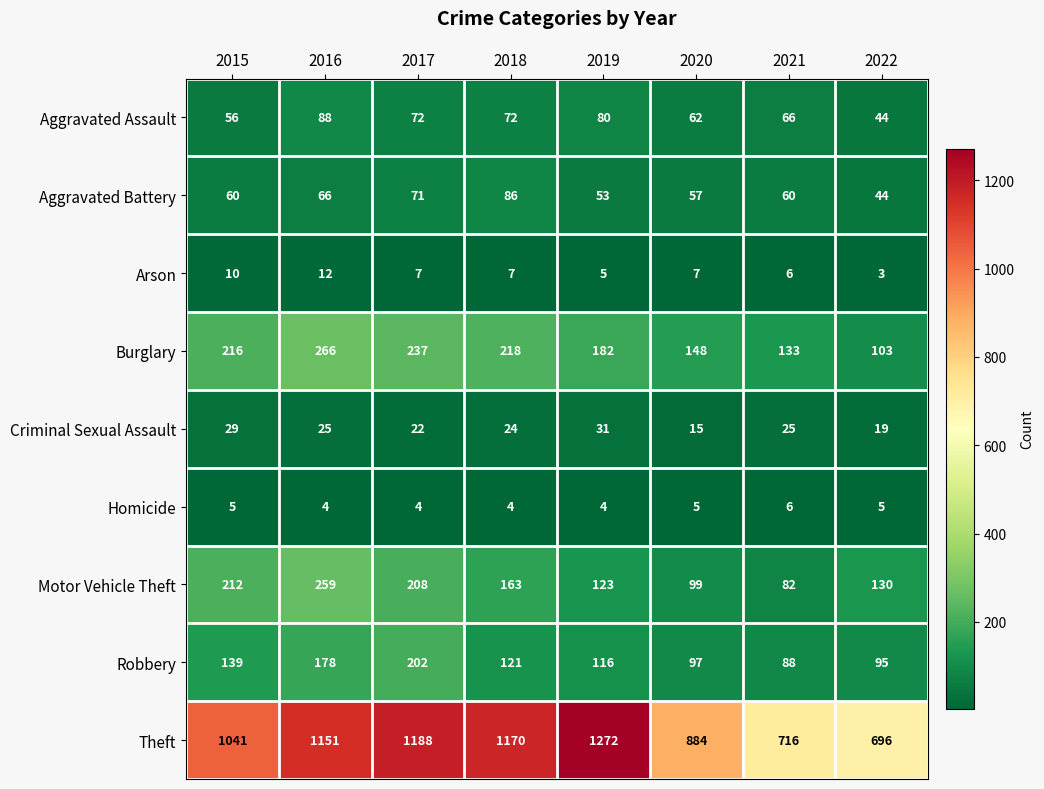

How many series are shown in this chart?

9